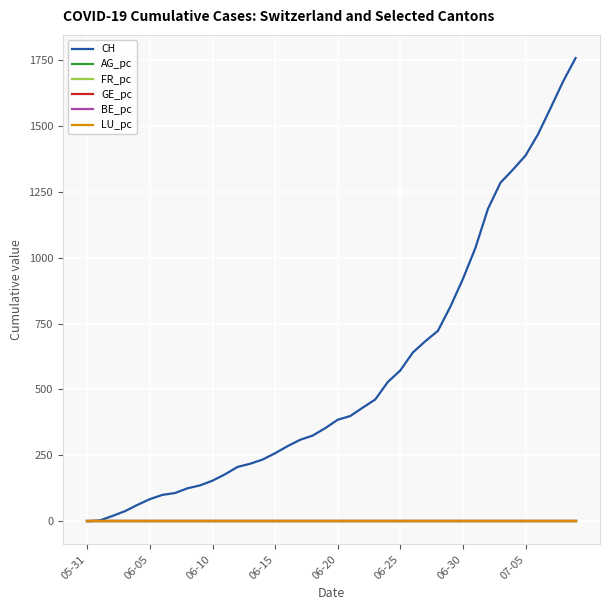

Which series has the largest total across all categories?

CH